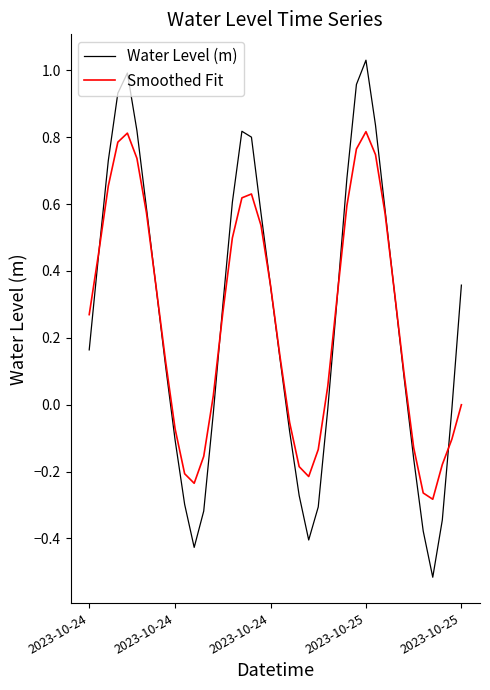

Rank the series by their maximum value, from lowest to highest.

Smoothed Fit, Water Level (m)